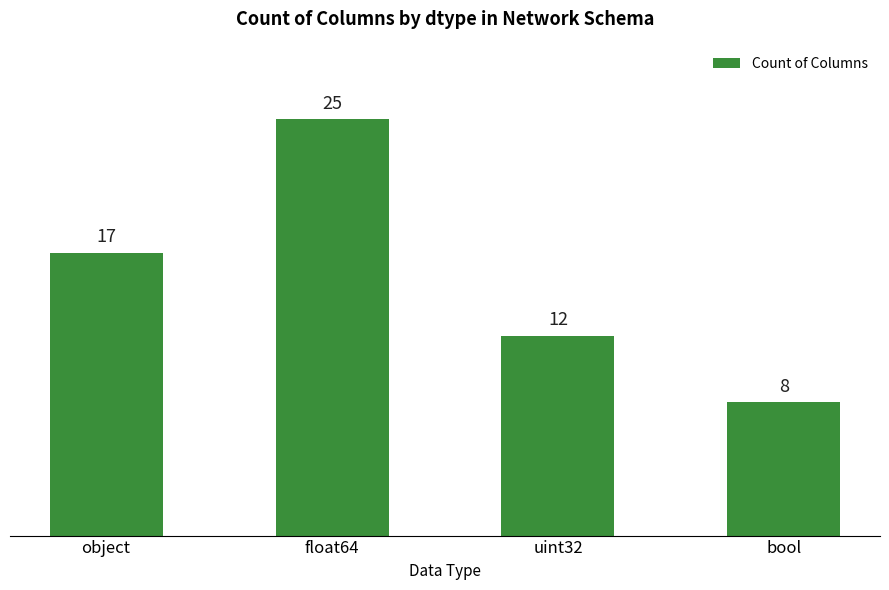

At which label is the value closest to 16?

object